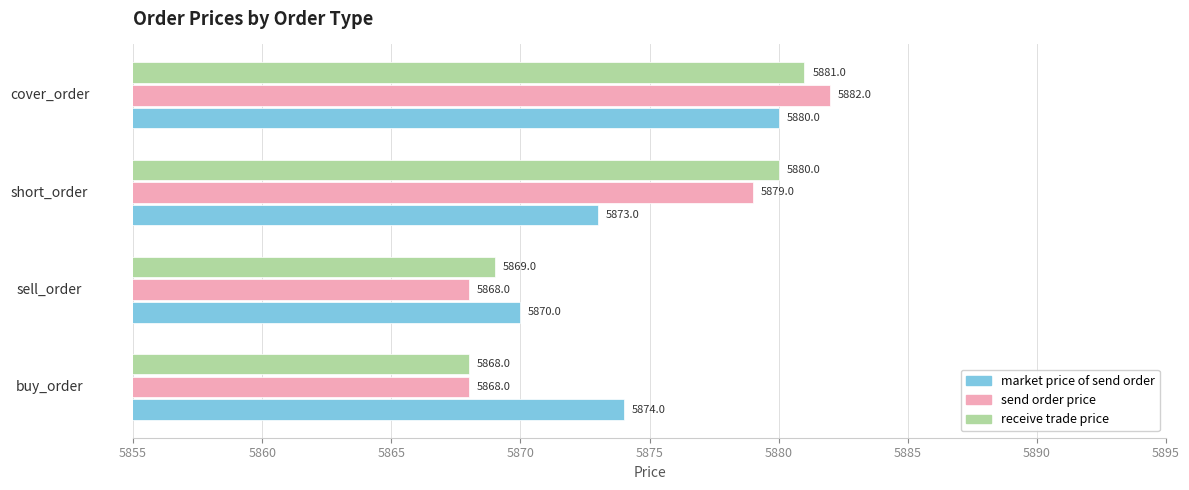

What is the maximum value shown in the chart?

5882